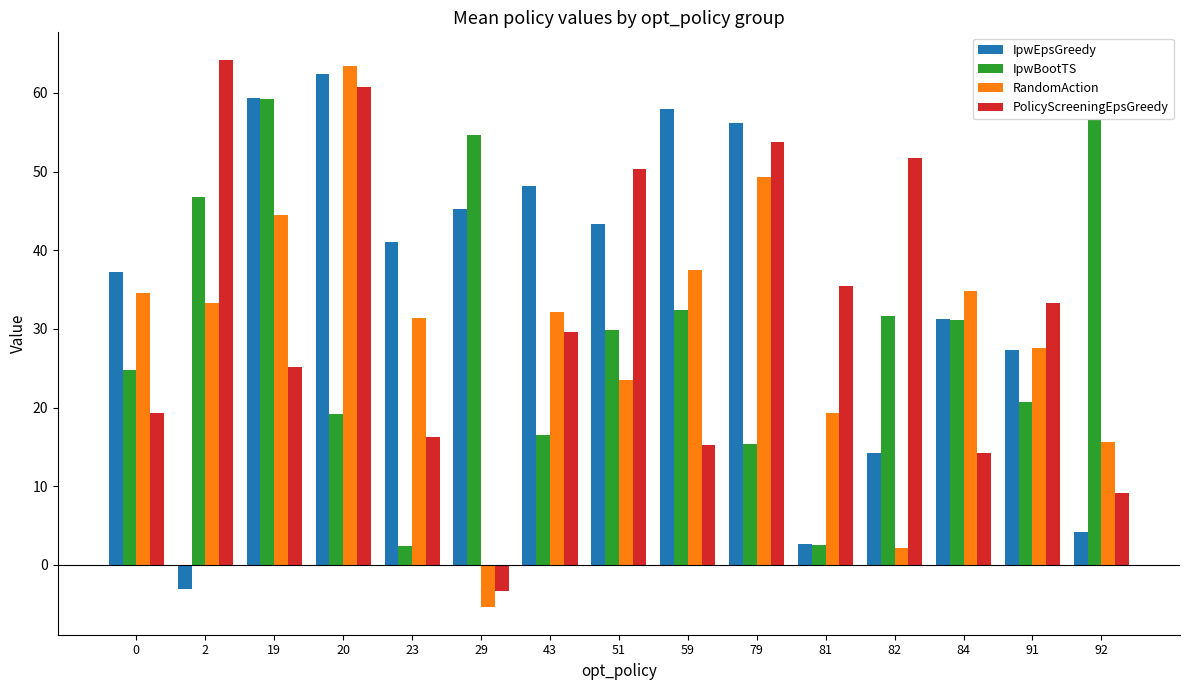

Which label corresponds to the smallest value in the chart?

29